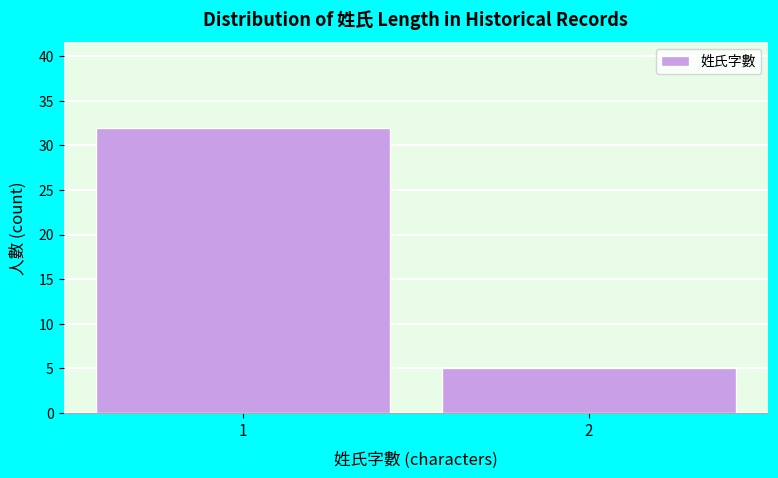

Reading left to right, what are all the values shown in this chart?

32	5